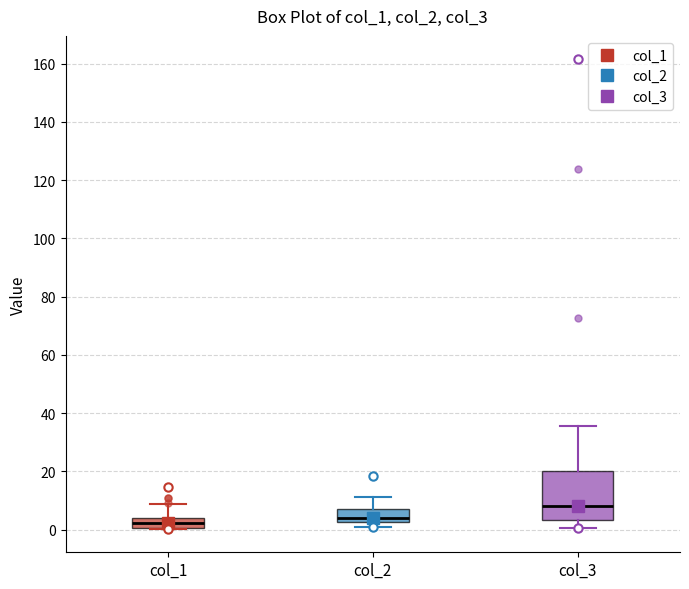

Reading left to right, read every box against the y-axis: the position of its median line, the range the box covers, and the ends of its whiskers. The values are not printed on the chart, so give them approximately, as read against the axis.

col_1: median 2, box 0 to 4, whiskers 0 to 8
col_2: median 4, box 2 to 8, whiskers 0 to 12
col_3: median 8, box 4 to 20, whiskers 0 to 36